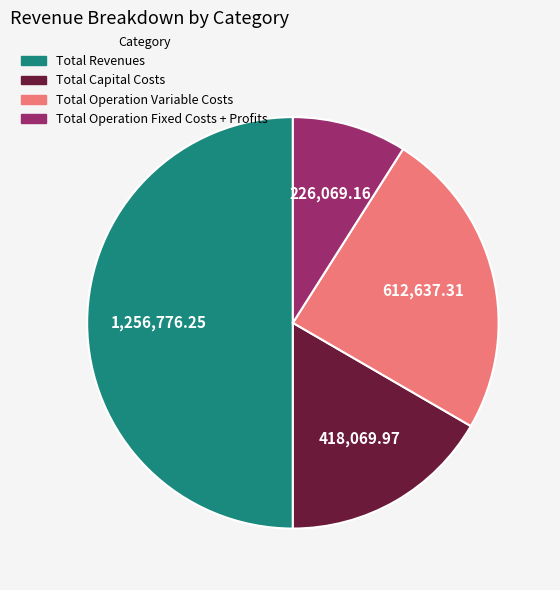

Which has a higher value, Total Operation Fixed Costs + Profits or Total Operation Variable Costs?

Total Operation Variable Costs